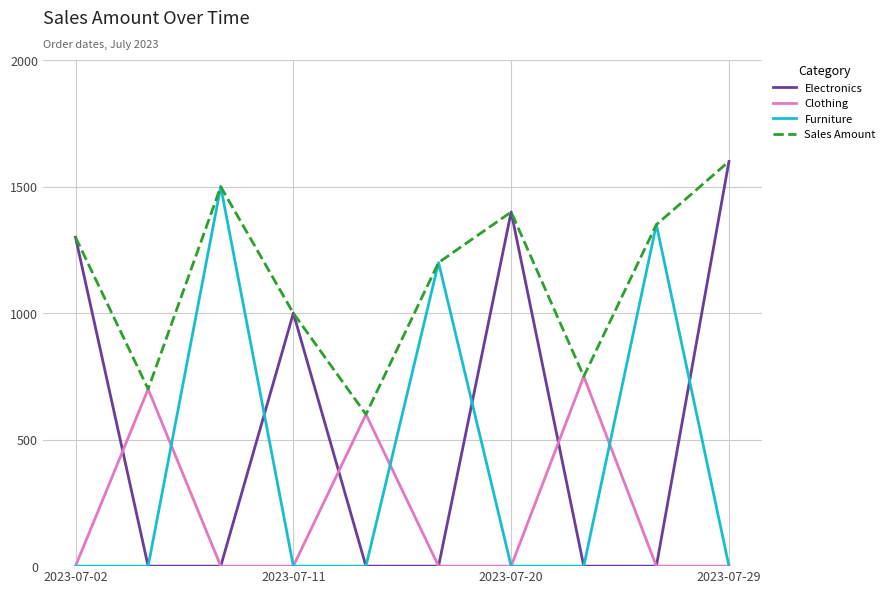

Which series has the largest range (max minus min)?

Electronics